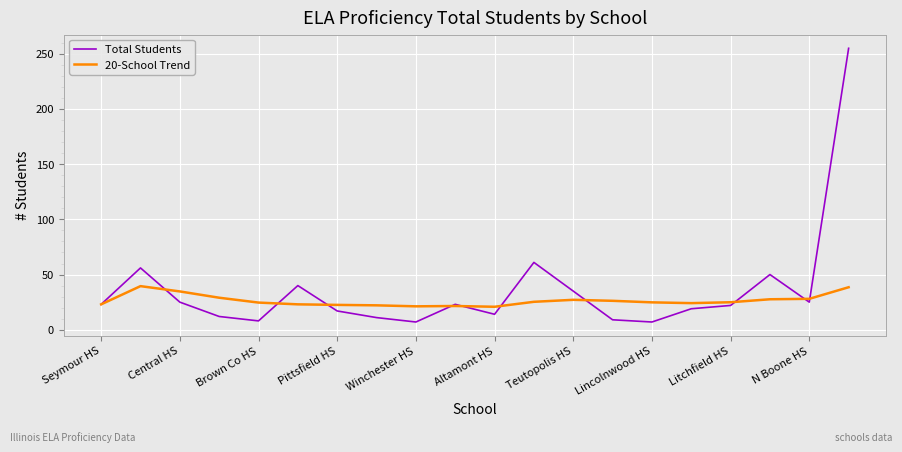

Which series has the widest spread of values?

Total Students